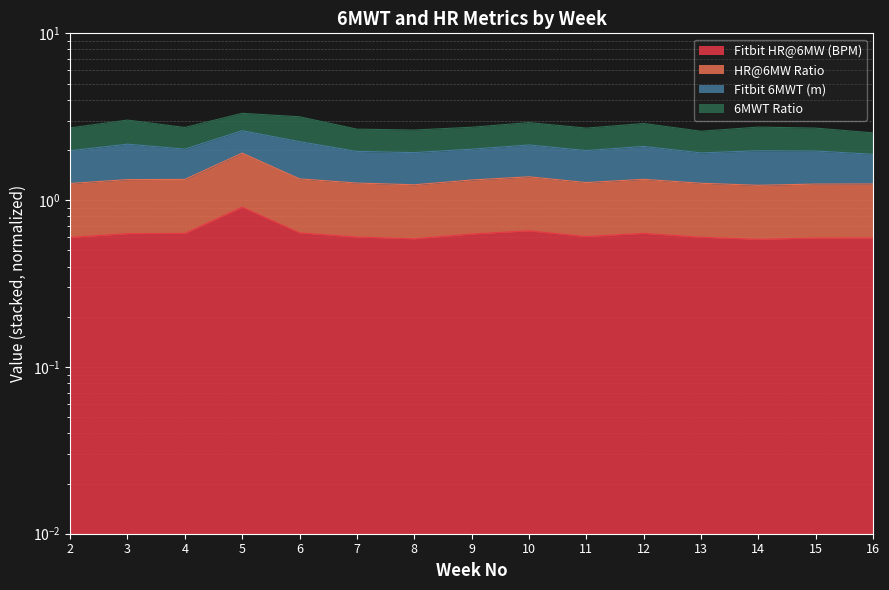

True or false: Fitbit HR@6MW (BPM) and HR@6MW Ratio intersect in this chart.

False